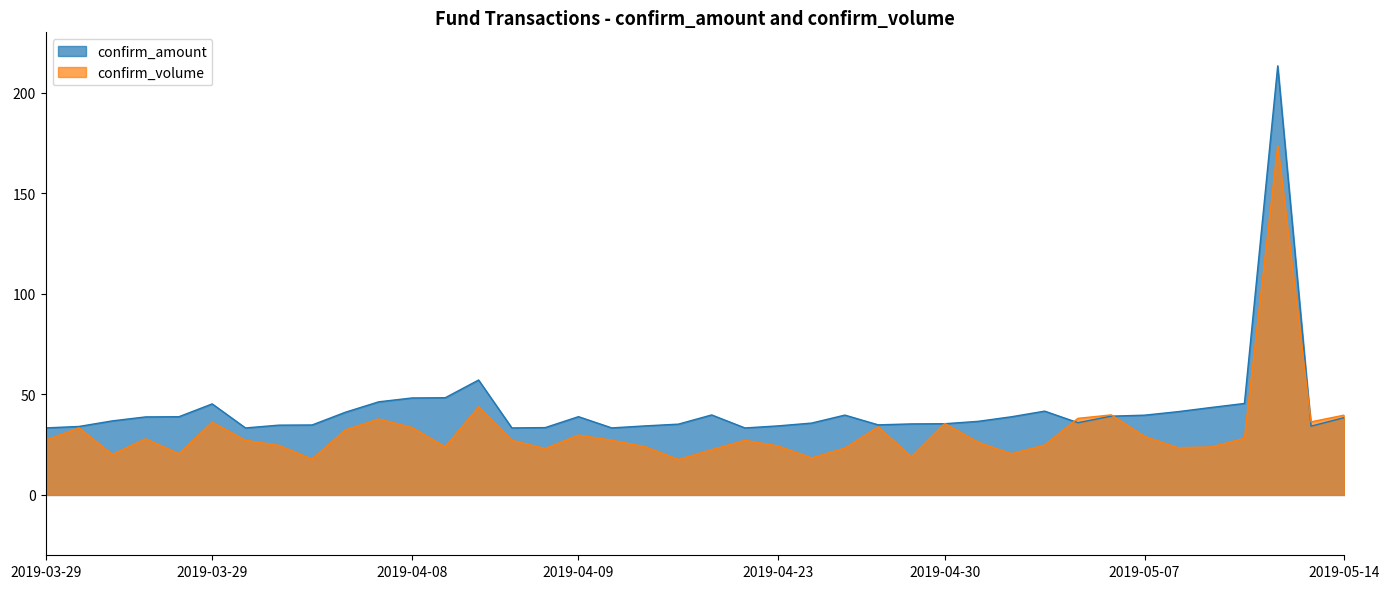

How many values in the confirm_volume series exceed 27?

22